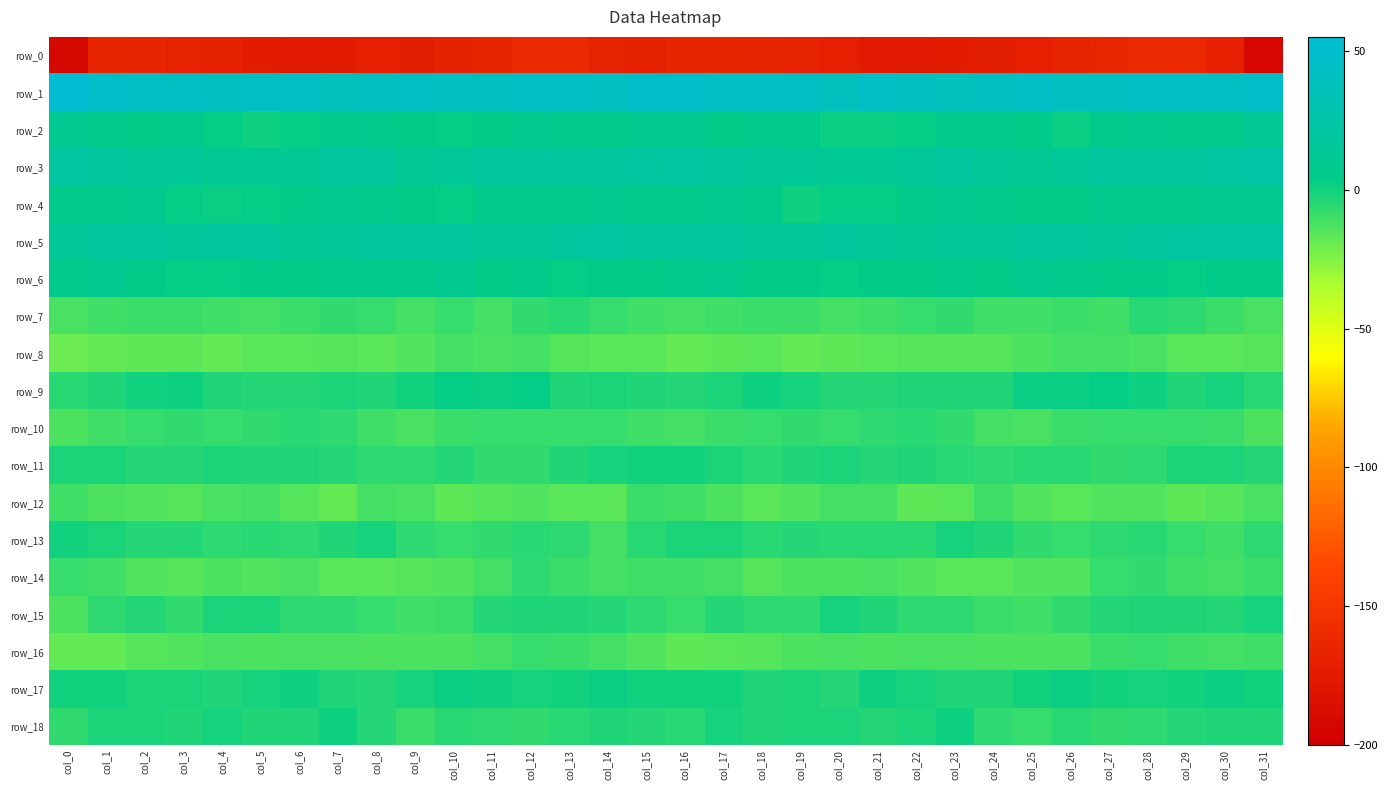

The row_9 series shows 1.5 at col_25. True or false?

True